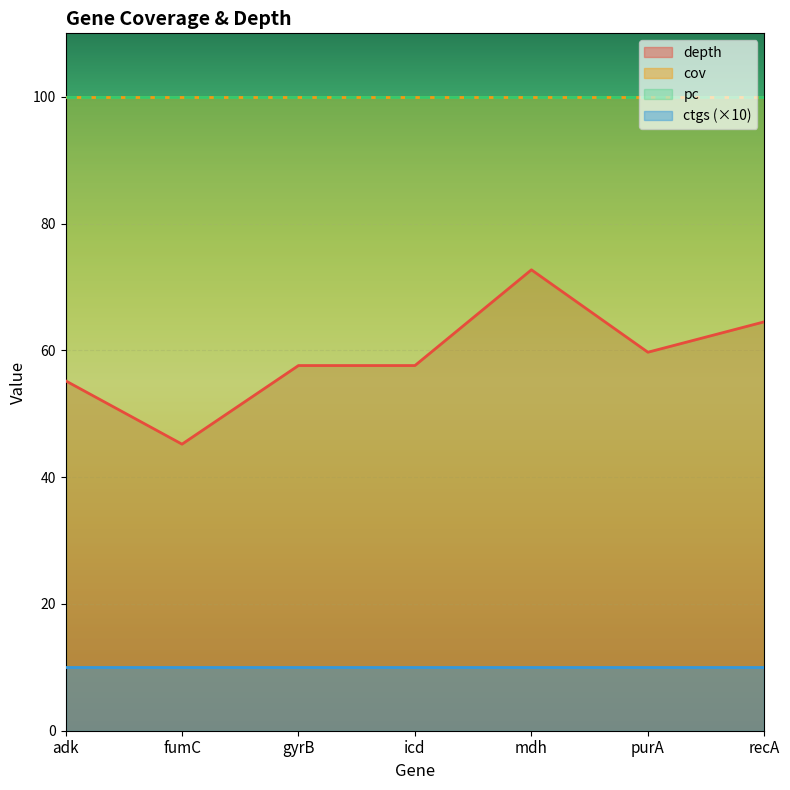

Reading left to right, what are all the values shown in this chart?

depth: 55.2	45.2	57.6	57.6	72.7	59.7	64.5
cov: 100.0	100.0	100.0	100.0	100.0	100.0	100.0
pc: 100.0	100.0	100.0	100.0	100.0	100.0	100.0
ctgs: 1.0	1.0	1.0	1.0	1.0	1.0	1.0